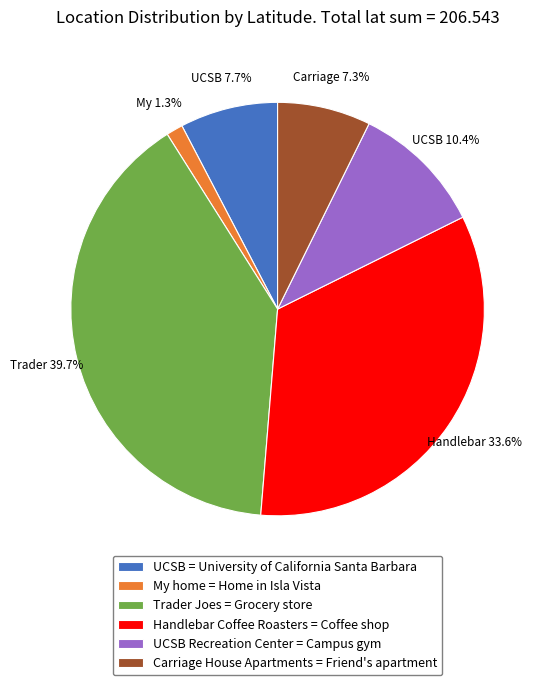

Between UCSB Recreation Center = Campus gym and Trader Joes = Grocery store, which is larger?

Trader Joes = Grocery store